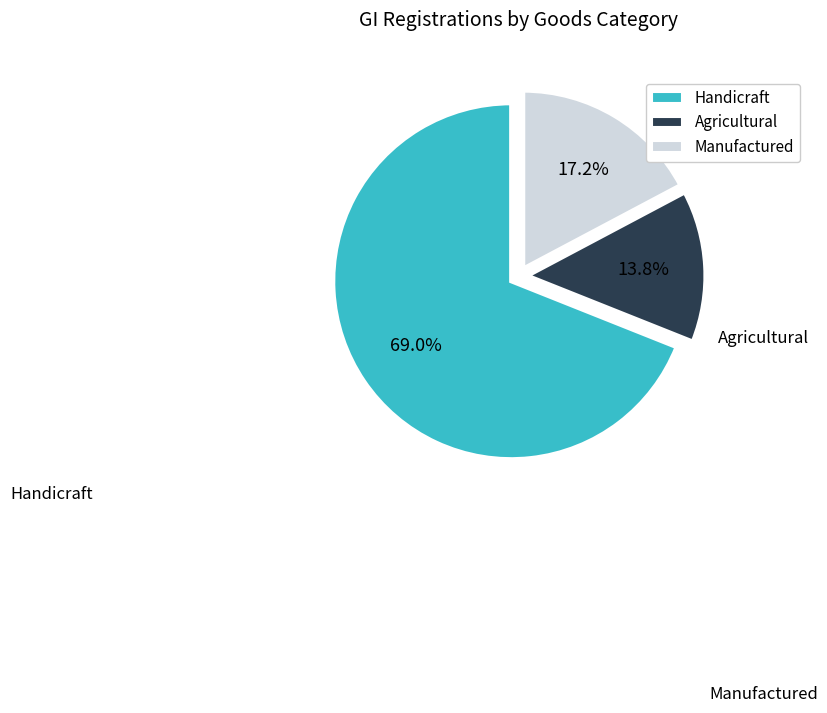

What is the largest slice in the pie chart?

Handicraft